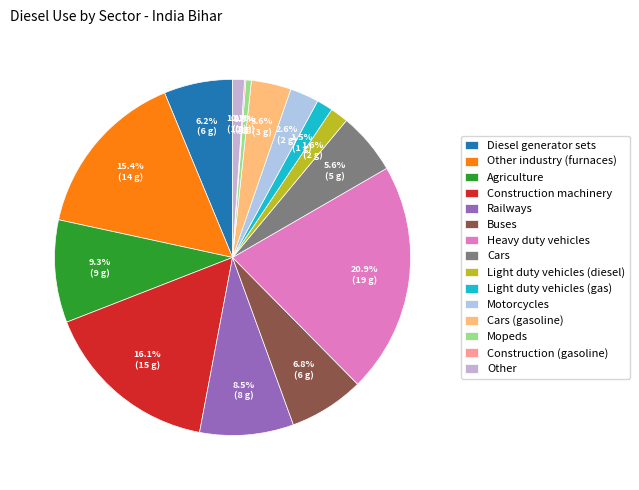

What percentage is the Cars (gasoline) slice, to the nearest percent?

4%